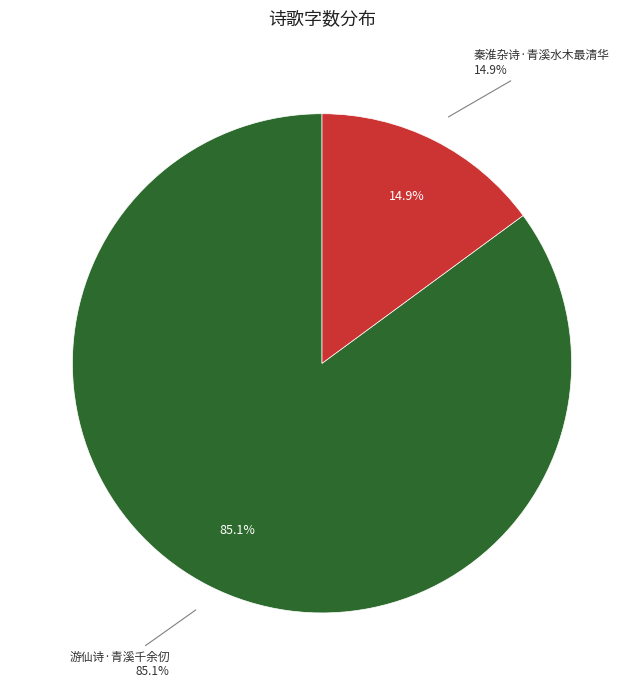

How much of the chart is everything except 秦淮杂诗·青溪水木最清华?

85.1%